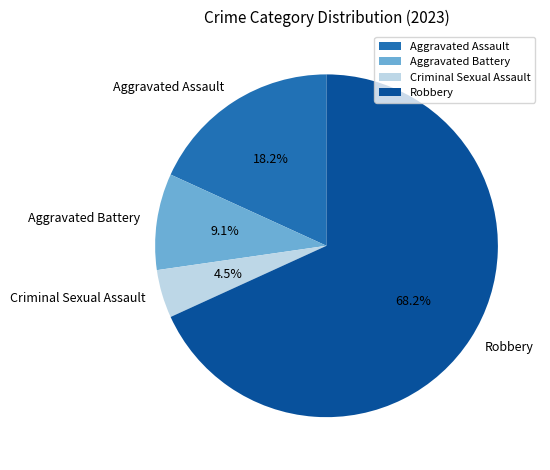

Between Criminal Sexual Assault and Aggravated Battery, which is larger?

Aggravated Battery